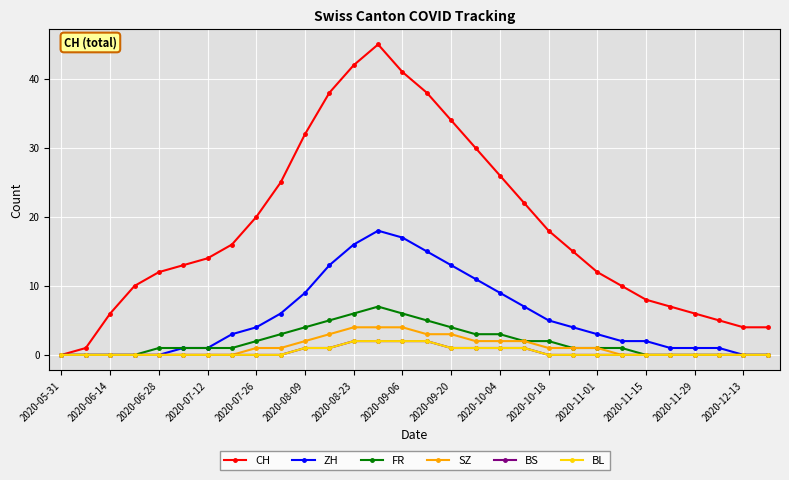

True or false: BL and ZH cross at least once.

False